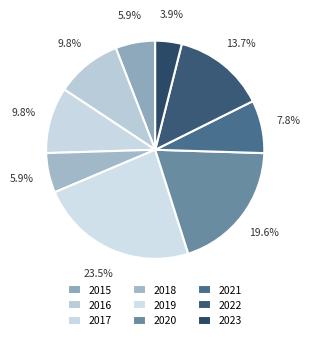

How many slices are in this pie chart?

9